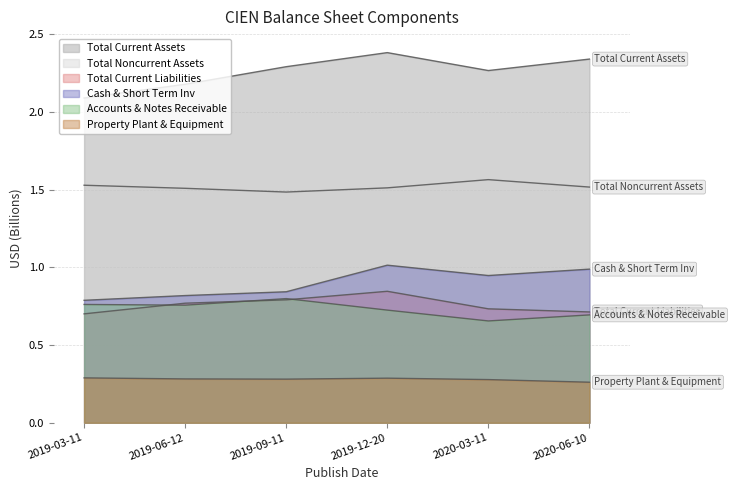

At 2019-06-12, list the series in order from largest to smallest.

Total Current Assets, Total Noncurrent Assets, Cash & Short Term Inv, Total Current Liabilities, Accounts & Notes Receivable, Property Plant & Equipment